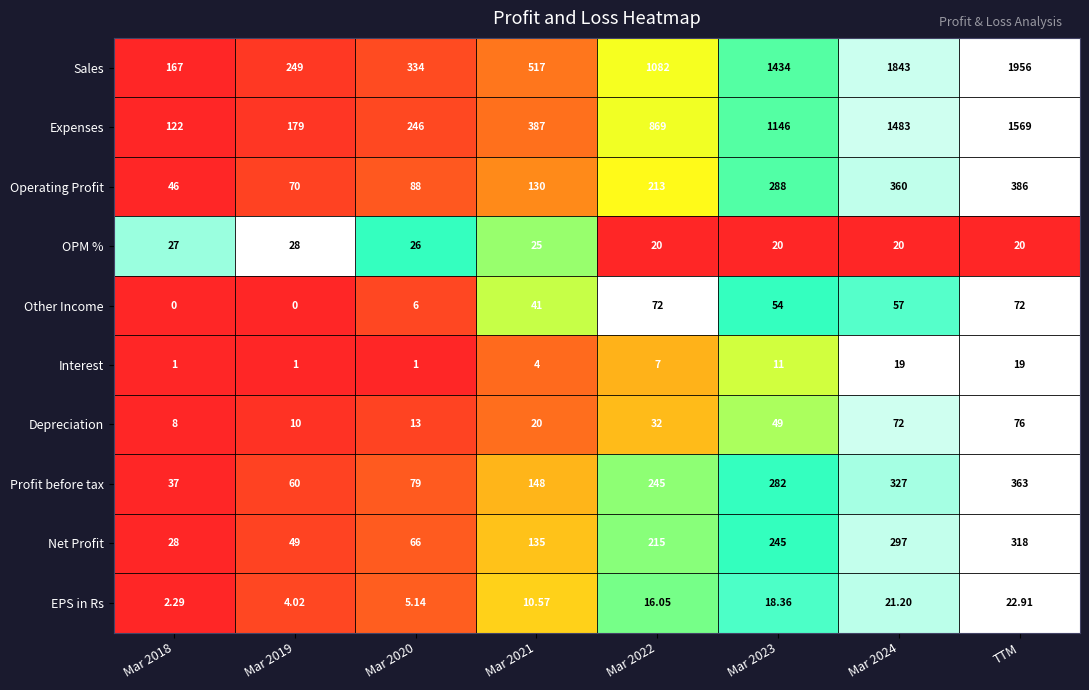

At Mar 2023, list the series in order from largest to smallest.

Sales, Expenses, Operating Profit, Profit before tax, Net Profit, Other Income, Depreciation, OPM %, EPS in Rs, Interest